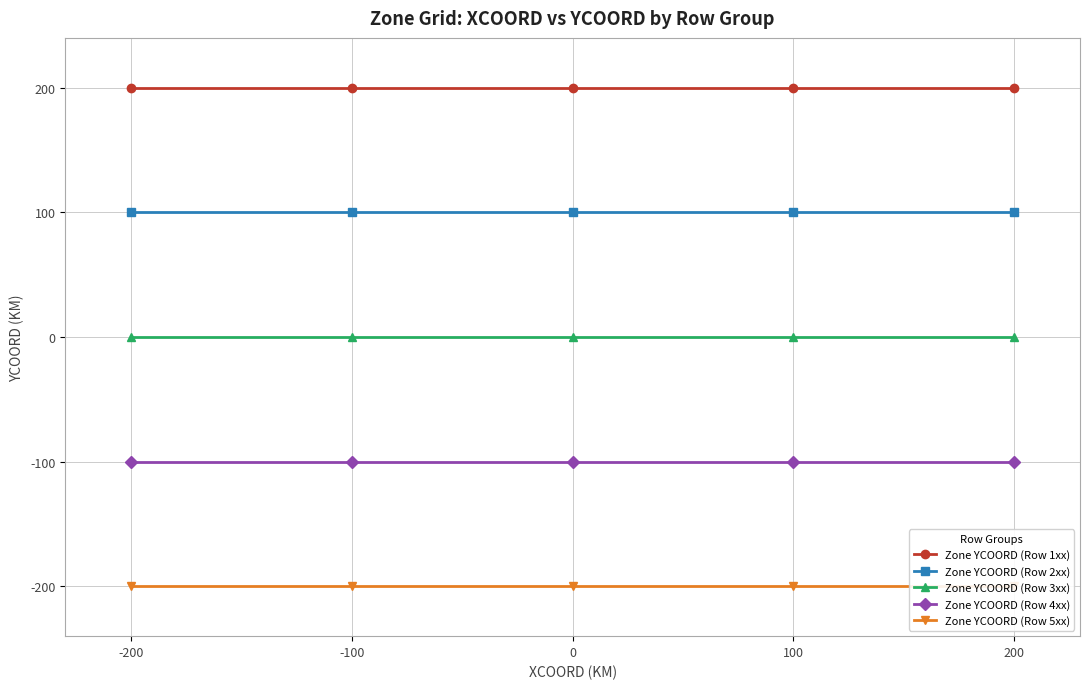

The Zone YCOORD (Row 4xx) series shows -100 at 200. True or false?

True